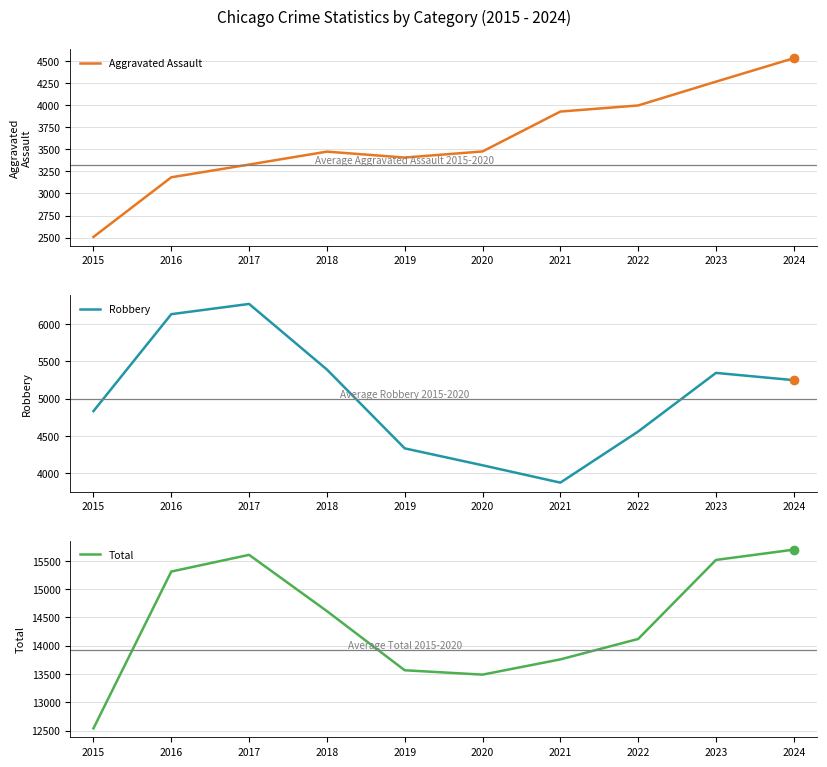

Which series has the widest spread of values?

Total